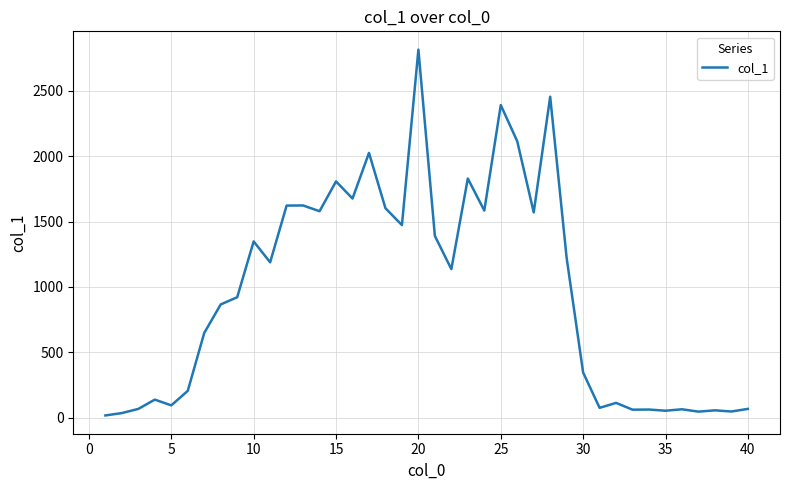

What is the sum of all values?

38427